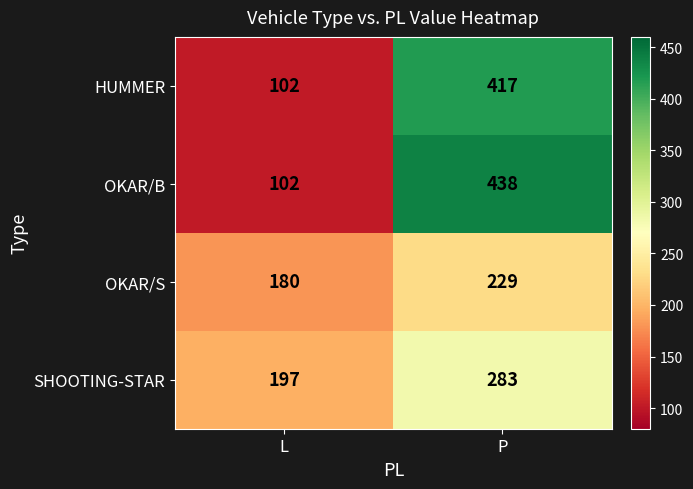

Count the number of data series in this chart.

4